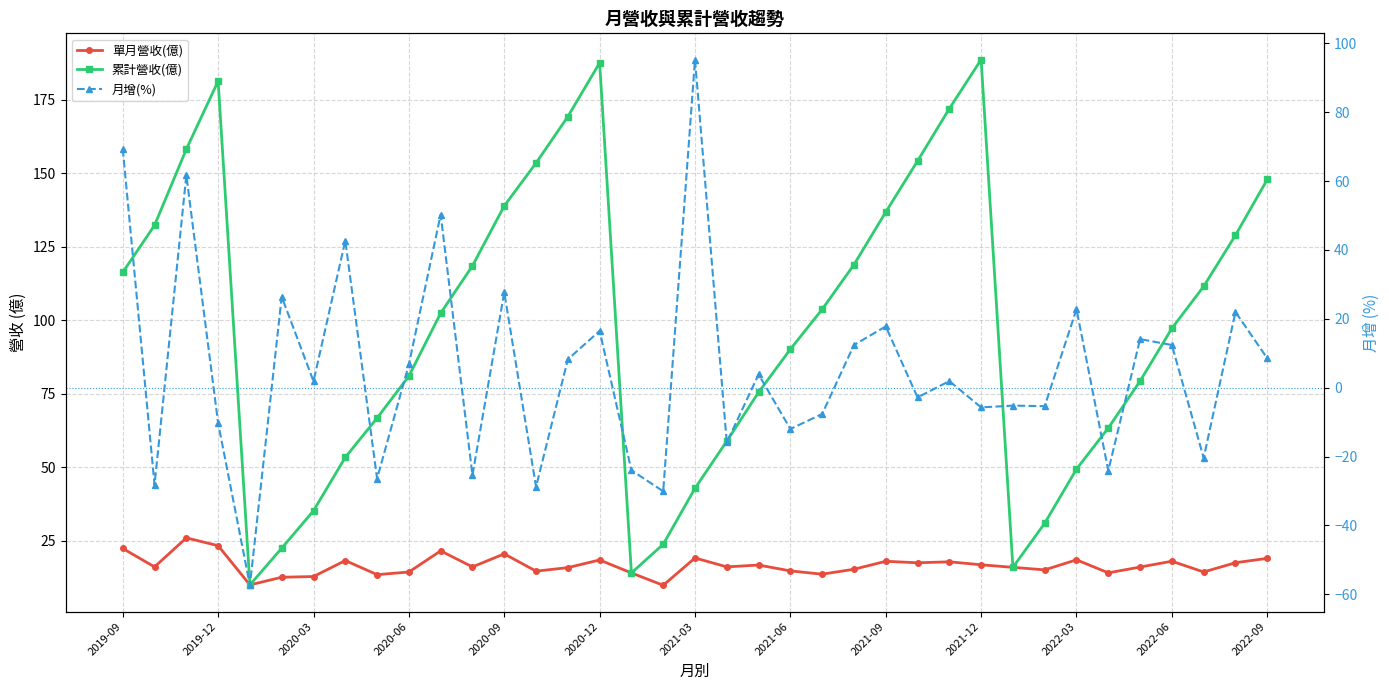

What is the difference between the highest and lowest values at 26?

170.1